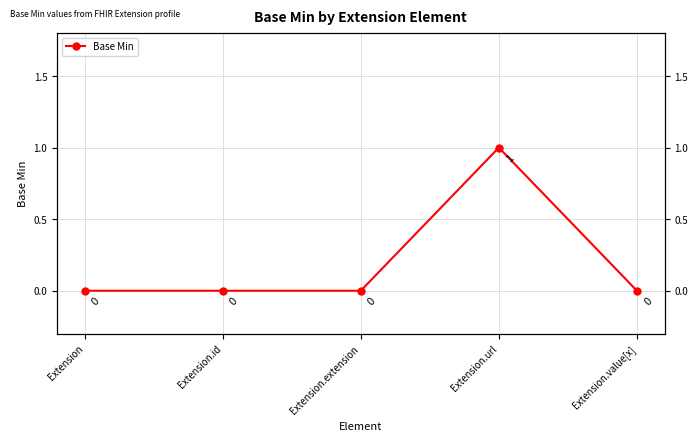

Rank the categories by value from highest to lowest.

Extension.url, Extension, Extension.id, Extension.extension, Extension.value[x]